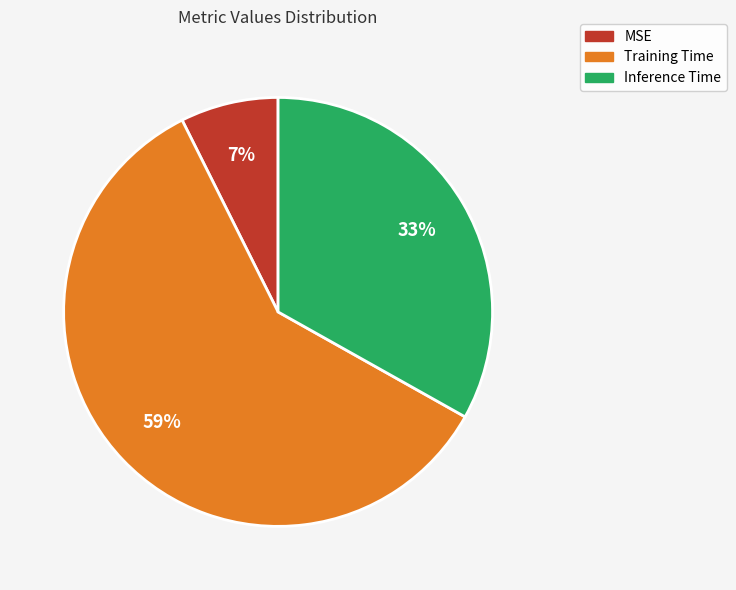

What is the largest slice in the pie chart?

Training Time